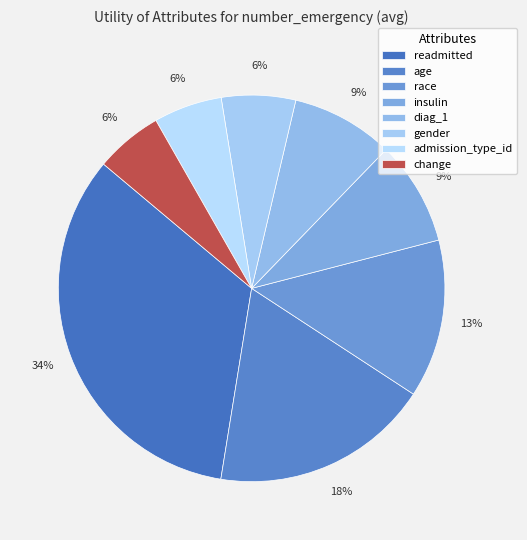

Combined, what portion of the pie is change and gender?

11.8%